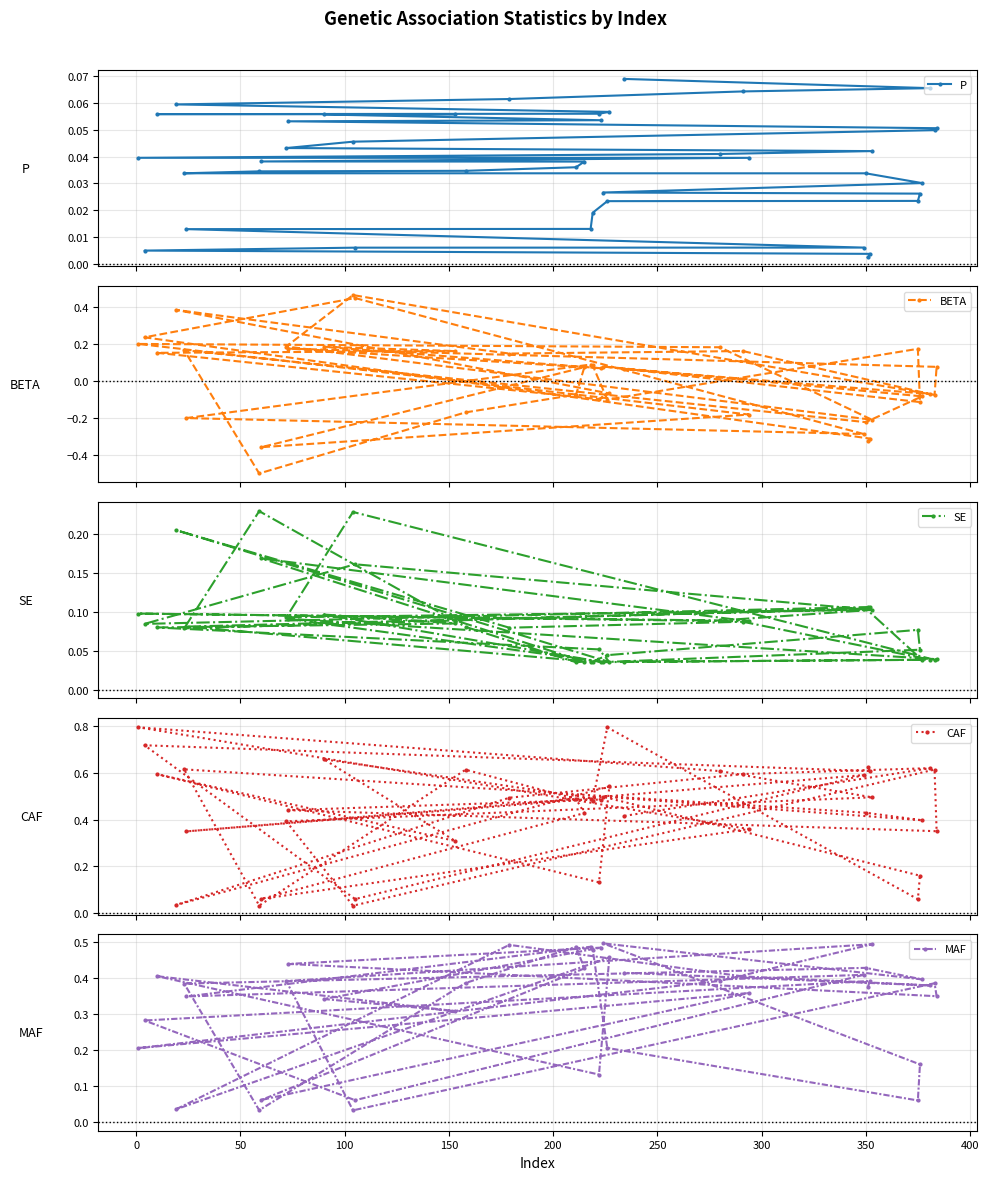

What is the lowest value of the BETA series?

-0.5